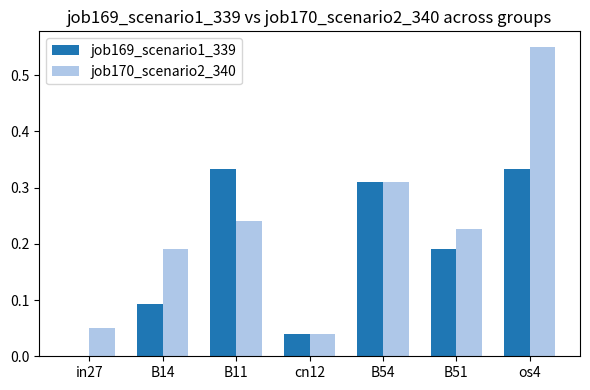

The value of job169_scenario1_339 at B54 is 0.2. True or false?

False